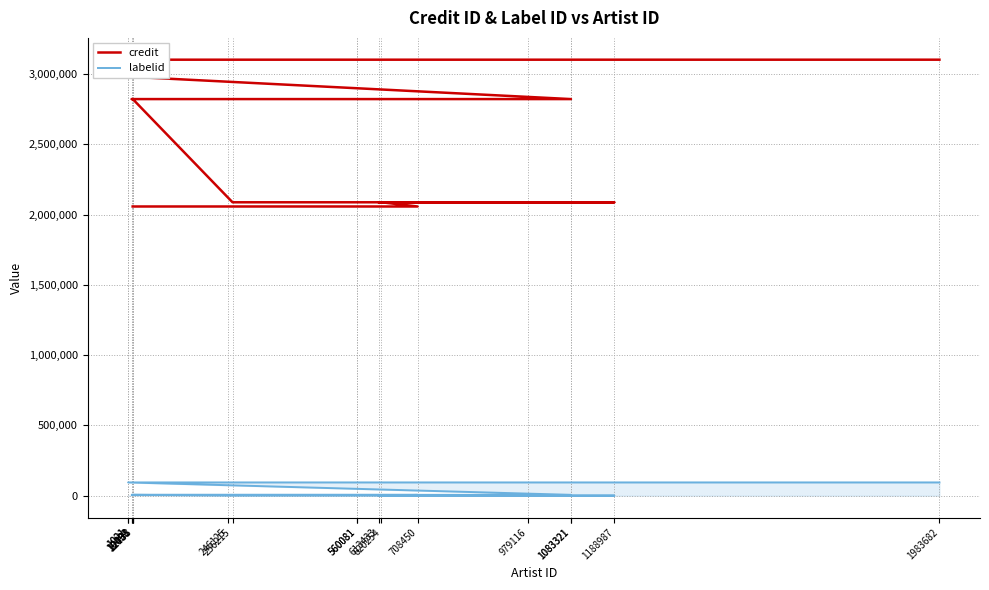

What is the sum of all credit values?

48374664